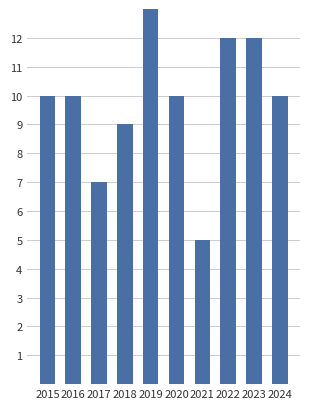

Which category has the highest value across all series?

2019